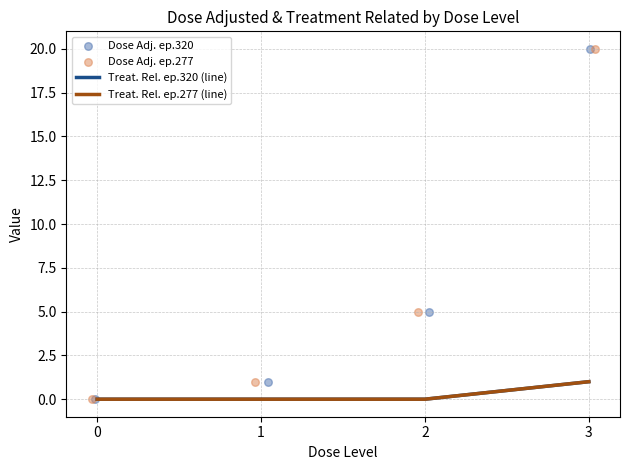

What are all the series names shown in the legend?

Treat. Rel. ep.320 (line), Treat. Rel. ep.277 (line), Dose Adj. ep.320, Dose Adj. ep.277